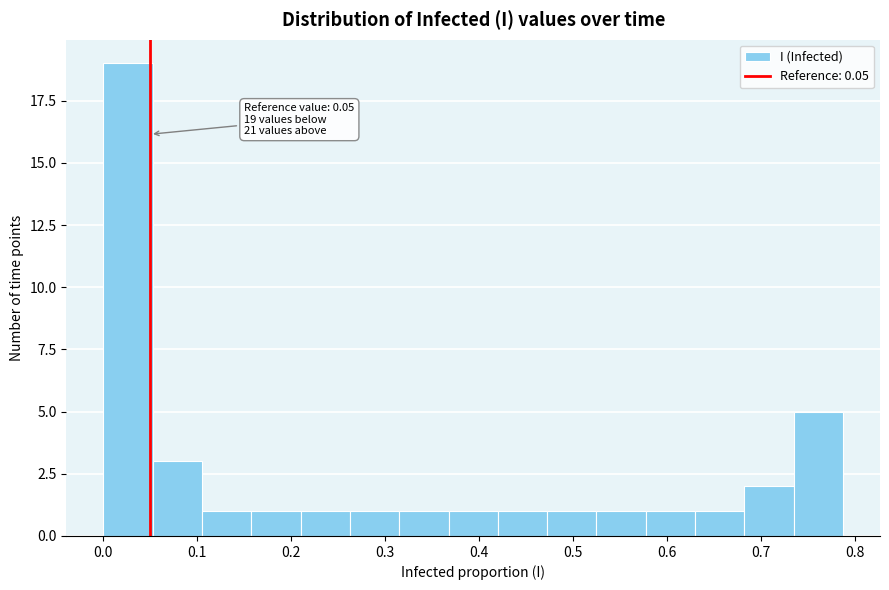

Which range on the x-axis has the tallest bar?

0.00 to 0.05